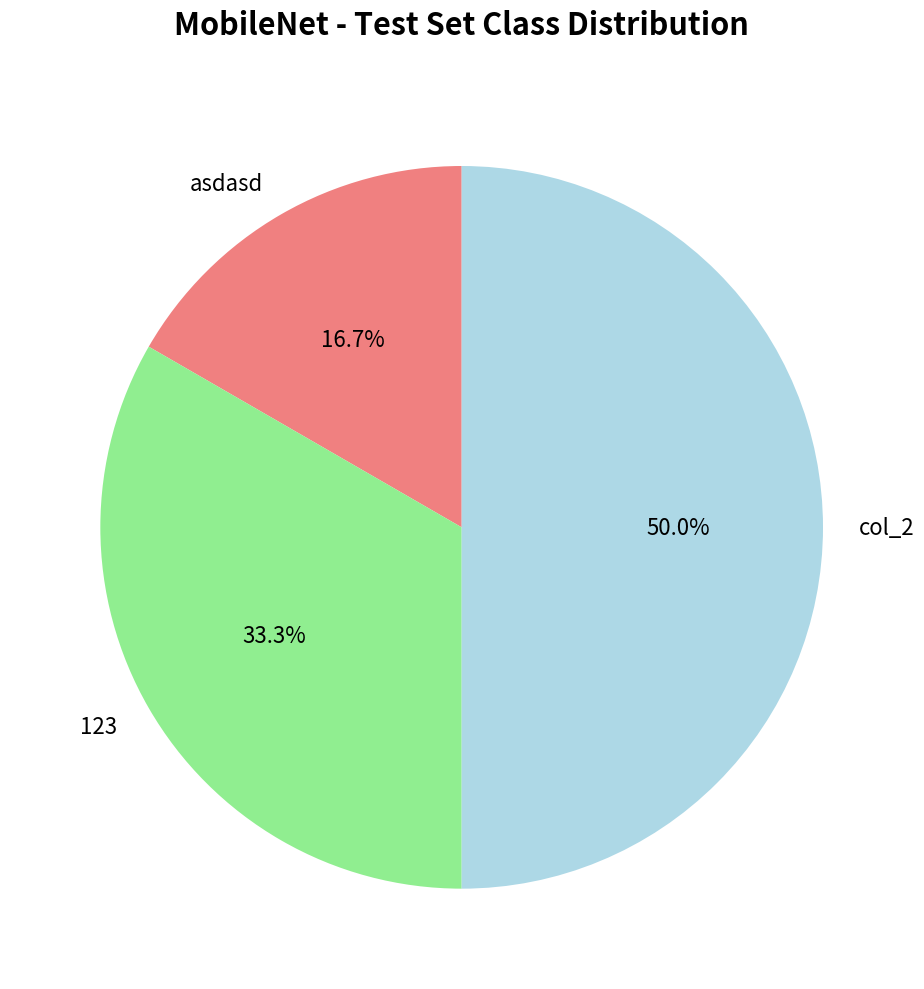

What percentage do asdasd and 123 together represent?

50.0%